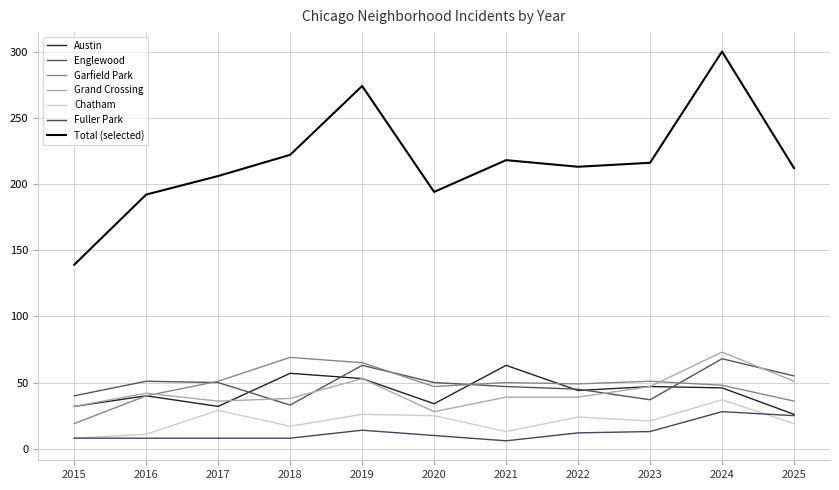

At which category does Garfield Park reach its first local peak?

2018